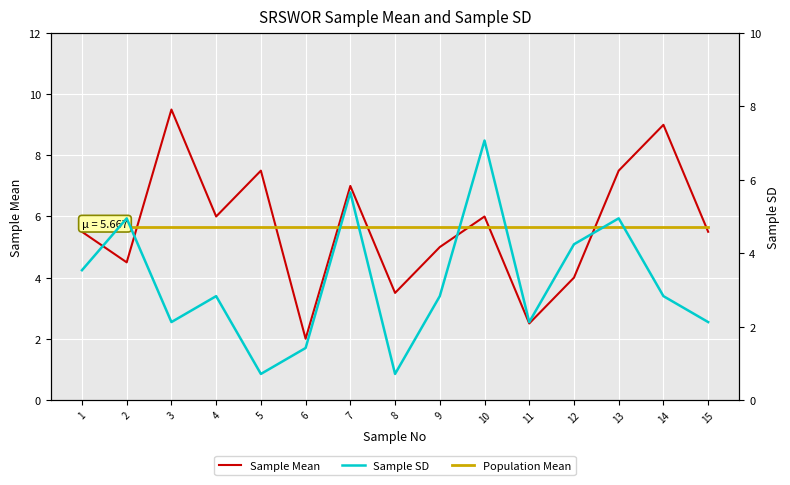

True or false: Sample Mean has more than 1 points higher than both neighbors.

True